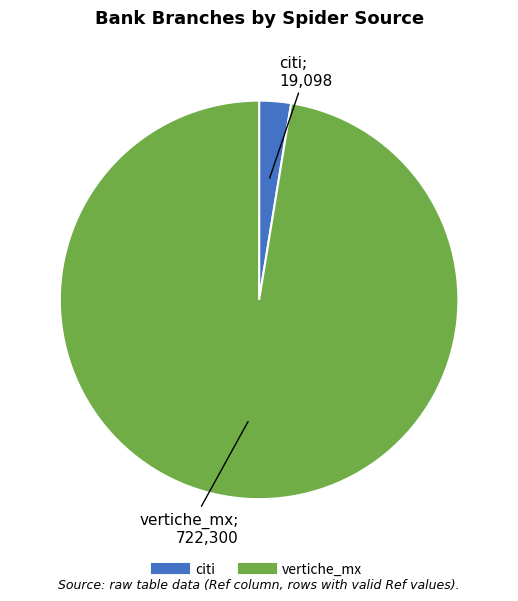

Rank the categories by value from lowest to highest.

citi, vertiche_mx